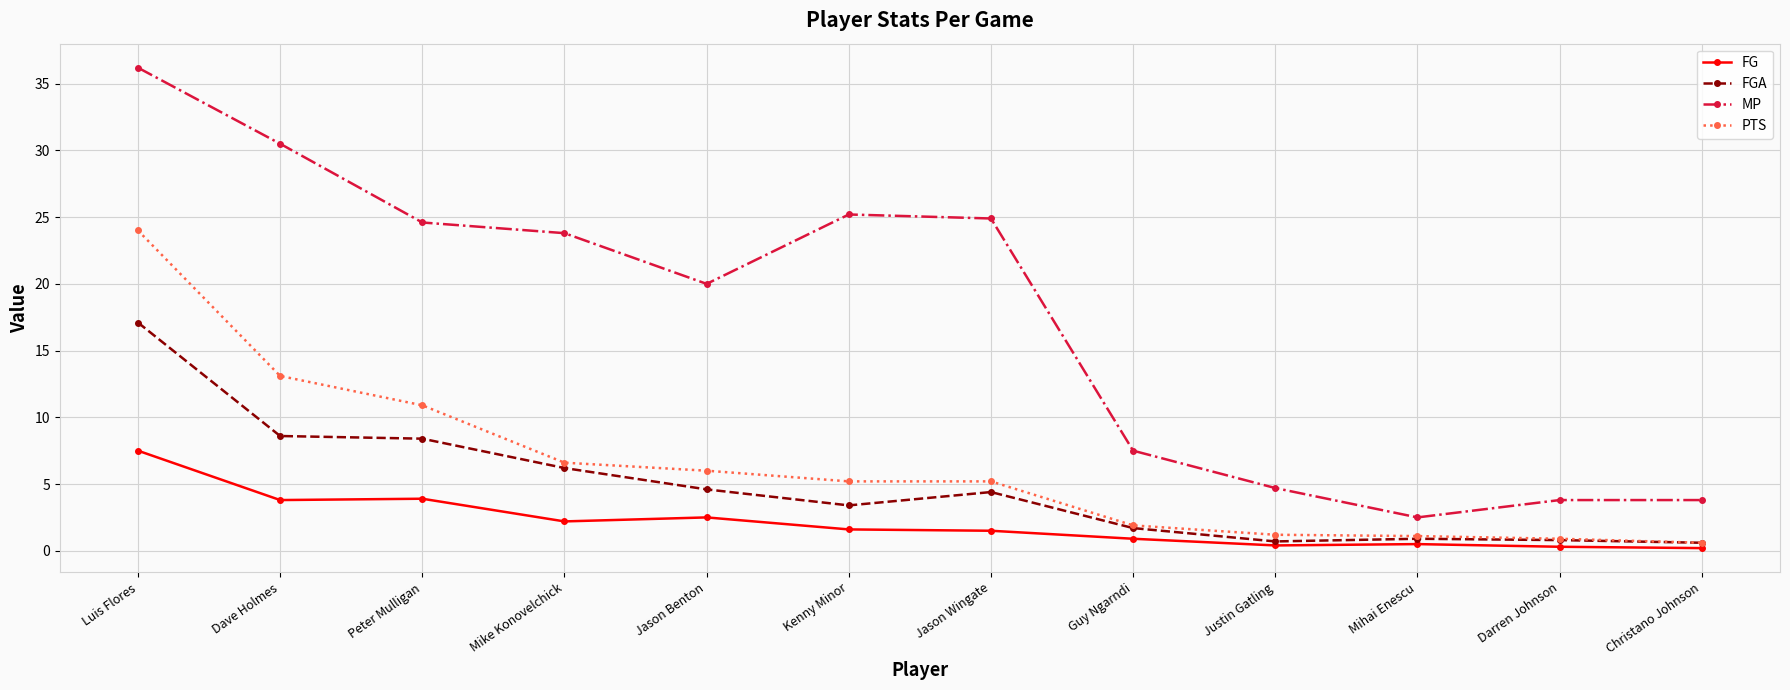

What is the value of the PTS point at the 2nd from the left?

13.1